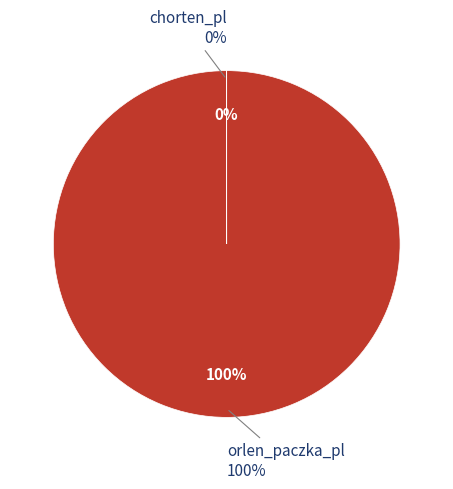

The orlen_paczka_pl slice represents 100% of the pie. True or false?

True